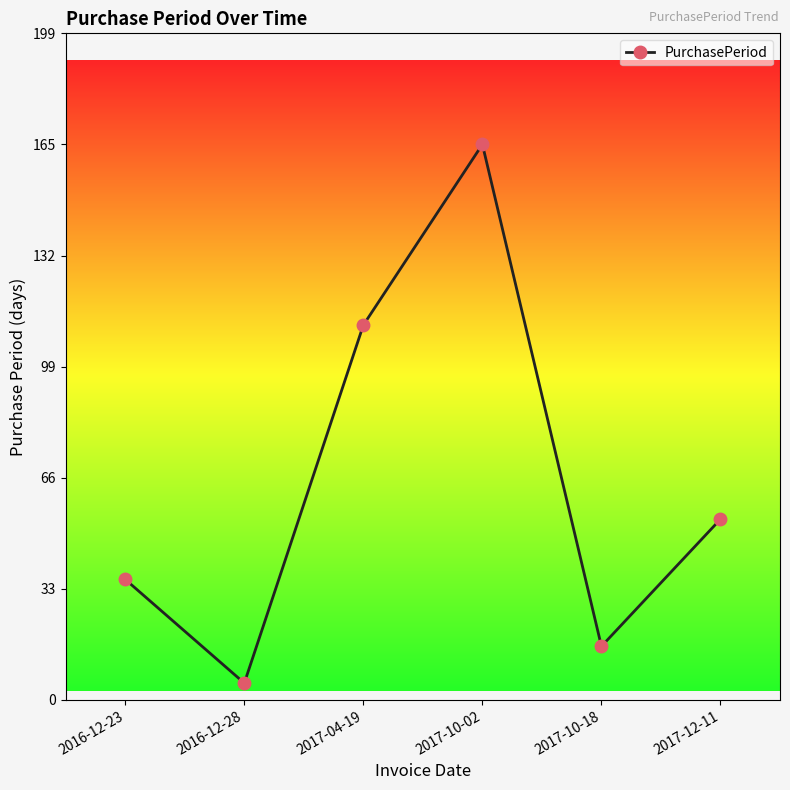

Reading left to right, what are all the values shown in this chart?

36	5	112	166	16	54